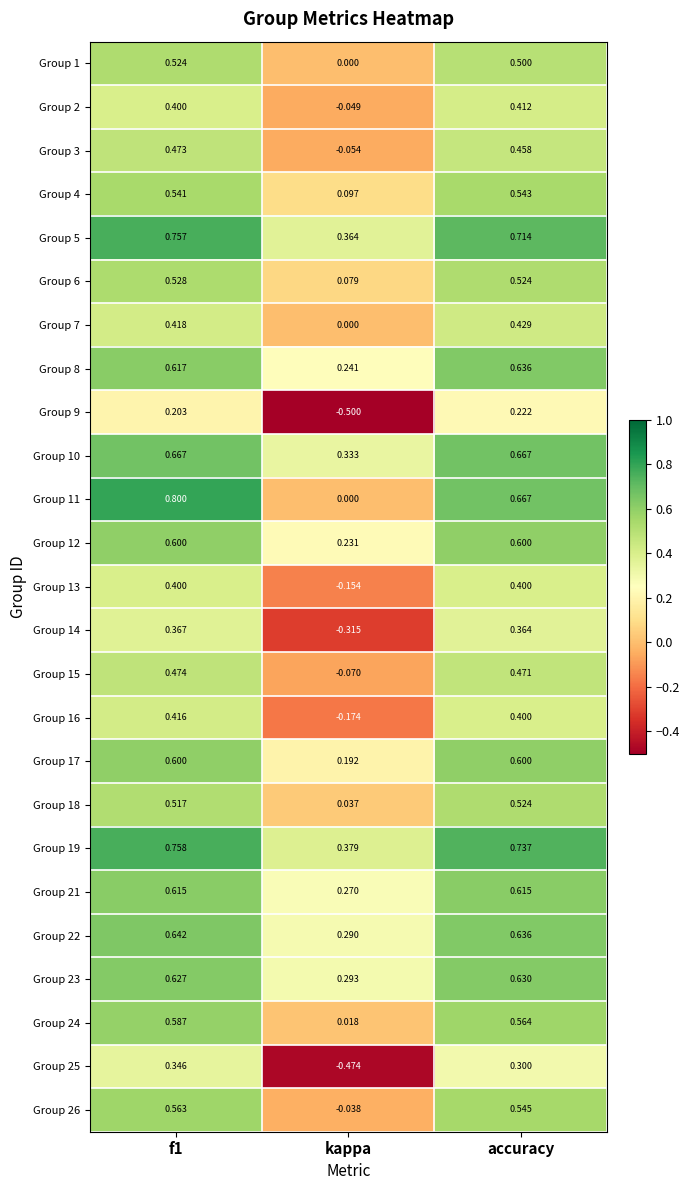

Which category has the lowest value across all series?

kappa